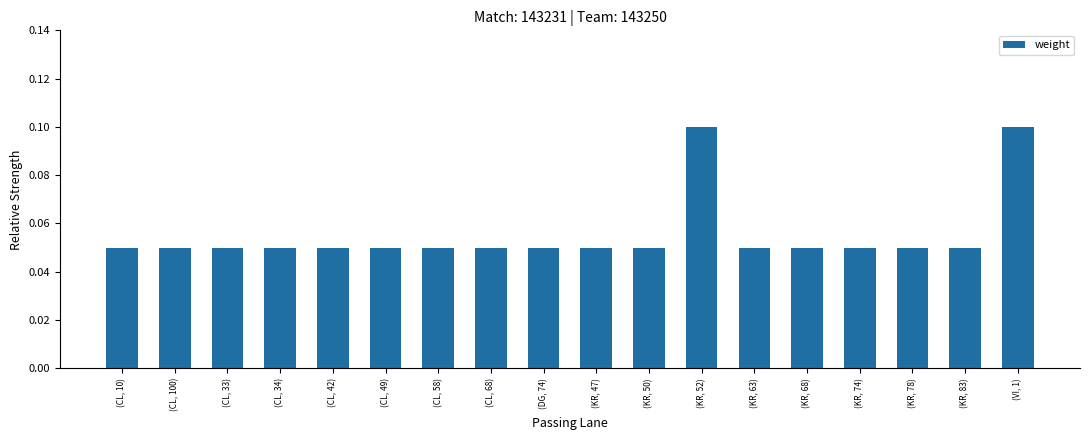

What is the sum of all values?

1.0